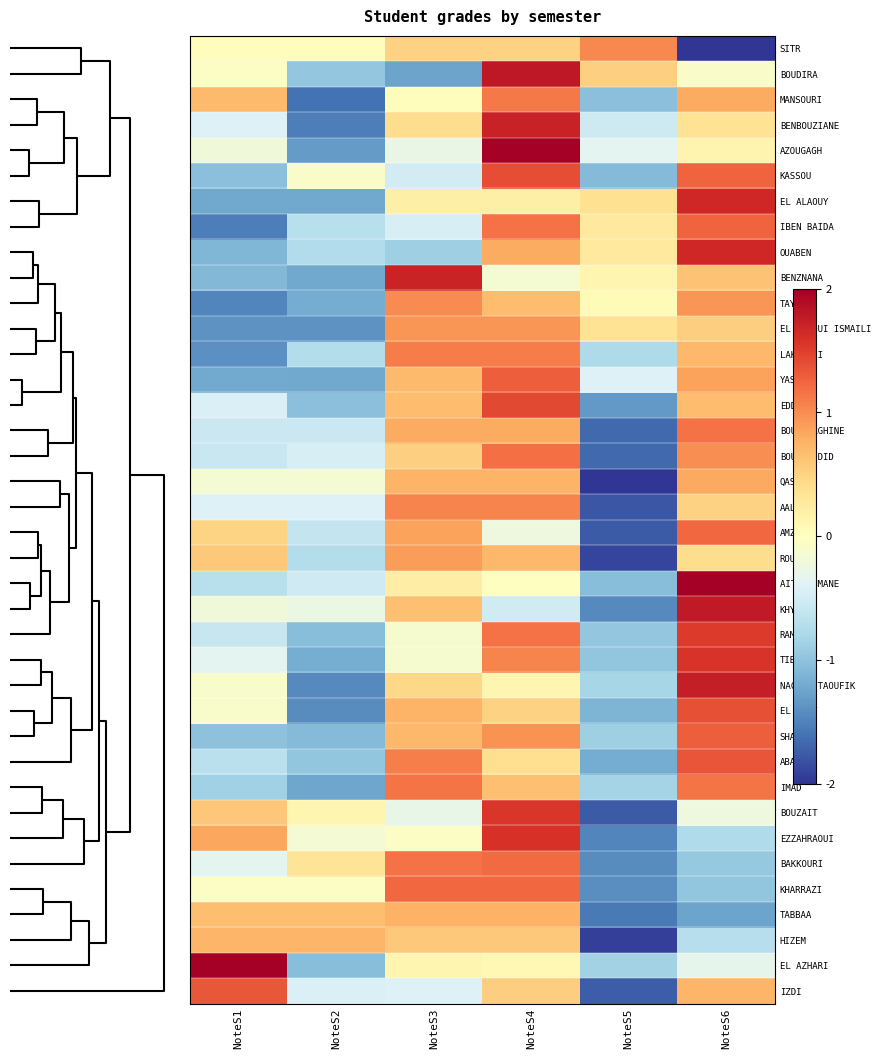

Reading right to left, extract all data points from this chart.

SITR: NoteS6=-2.1	NoteS5=1.0	NoteS4=0.5	NoteS3=0.5	NoteS2=0.0	NoteS1=0.0
BOUDIRA: NoteS6=-0.1	NoteS5=0.5	NoteS4=1.8	NoteS3=-1.3	NoteS2=-1.0	NoteS1=-0.0
MANSOURI: NoteS6=0.8	NoteS5=-1.0	NoteS4=1.1	NoteS3=0.0	NoteS2=-1.6	NoteS1=0.7
BENBOUZIANE: NoteS6=0.4	NoteS5=-0.5	NoteS4=1.7	NoteS3=0.4	NoteS2=-1.5	NoteS1=-0.4
AZOUGAGH: NoteS6=0.1	NoteS5=-0.3	NoteS4=2.0	NoteS3=-0.3	NoteS2=-1.3	NoteS1=-0.2
KASSOU: NoteS6=1.3	NoteS5=-1.1	NoteS4=1.4	NoteS3=-0.5	NoteS2=-0.1	NoteS1=-1.0
EL ALAOUY: NoteS6=1.7	NoteS5=0.4	NoteS4=0.2	NoteS3=0.2	NoteS2=-1.2	NoteS1=-1.2
IBEN BAIDA: NoteS6=1.3	NoteS5=0.3	NoteS4=1.2	NoteS3=-0.5	NoteS2=-0.7	NoteS1=-1.5
OUABEN: NoteS6=1.7	NoteS5=0.3	NoteS4=0.8	NoteS3=-0.9	NoteS2=-0.7	NoteS1=-1.1
BENZNANA: NoteS6=0.6	NoteS5=0.1	NoteS4=-0.1	NoteS3=1.7	NoteS2=-1.2	NoteS1=-1.1
TAYAA: NoteS6=0.9	NoteS5=0.0	NoteS4=0.7	NoteS3=1.0	NoteS2=-1.2	NoteS1=-1.5
EL ALAOUI ISMAILI: NoteS6=0.5	NoteS5=0.3	NoteS4=0.9	NoteS3=0.9	NoteS2=-1.4	NoteS1=-1.4
LAKHLIFI: NoteS6=0.7	NoteS5=-0.8	NoteS4=1.1	NoteS3=1.1	NoteS2=-0.7	NoteS1=-1.4
YASSINE: NoteS6=0.9	NoteS5=-0.4	NoteS4=1.3	NoteS3=0.7	NoteS2=-1.2	NoteS1=-1.2
EDDAFIR: NoteS6=0.7	NoteS5=-1.3	NoteS4=1.4	NoteS3=0.7	NoteS2=-1.0	NoteS1=-0.4
BOUSSERGHINE: NoteS6=1.2	NoteS5=-1.7	NoteS4=0.8	NoteS3=0.8	NoteS2=-0.6	NoteS1=-0.6
BOUGHOUDID: NoteS6=1.0	NoteS5=-1.7	NoteS4=1.2	NoteS3=0.5	NoteS2=-0.5	NoteS1=-0.6
QASSAR: NoteS6=0.8	NoteS5=-2.0	NoteS4=0.7	NoteS3=0.7	NoteS2=-0.1	NoteS1=-0.1
AALOUCH: NoteS6=0.5	NoteS5=-1.8	NoteS4=1.1	NoteS3=1.1	NoteS2=-0.4	NoteS1=-0.4
AMZIL: NoteS6=1.2	NoteS5=-1.8	NoteS4=-0.2	NoteS3=0.9	NoteS2=-0.6	NoteS1=0.5
ROUAMZI: NoteS6=0.4	NoteS5=-1.9	NoteS4=0.7	NoteS3=0.9	NoteS2=-0.7	NoteS1=0.6
AIT DAHMANE: NoteS6=2.0	NoteS5=-1.0	NoteS4=-0.0	NoteS3=0.2	NoteS2=-0.5	NoteS1=-0.7
KHYARA: NoteS6=1.8	NoteS5=-1.4	NoteS4=-0.5	NoteS3=0.6	NoteS2=-0.3	NoteS1=-0.2
RAMI: NoteS6=1.5	NoteS5=-1.0	NoteS4=1.2	NoteS3=-0.1	NoteS2=-1.0	NoteS1=-0.6
TIBARI: NoteS6=1.6	NoteS5=-1.0	NoteS4=1.0	NoteS3=-0.1	NoteS2=-1.2	NoteS1=-0.3
NACIRI TAOUFIK: NoteS6=1.7	NoteS5=-0.8	NoteS4=0.1	NoteS3=0.5	NoteS2=-1.4	NoteS1=-0.1
EL BAZY: NoteS6=1.4	NoteS5=-1.1	NoteS4=0.5	NoteS3=0.7	NoteS2=-1.4	NoteS1=-0.1
SHAIK: NoteS6=1.3	NoteS5=-0.9	NoteS4=1.0	NoteS3=0.7	NoteS2=-1.1	NoteS1=-1.0
ABAHOUS: NoteS6=1.4	NoteS5=-1.2	NoteS4=0.4	NoteS3=1.1	NoteS2=-1.0	NoteS1=-0.7
IMAD: NoteS6=1.1	NoteS5=-0.8	NoteS4=0.6	NoteS3=1.1	NoteS2=-1.2	NoteS1=-0.9
BOUZAIT: NoteS6=-0.2	NoteS5=-1.8	NoteS4=1.6	NoteS3=-0.3	NoteS2=0.1	NoteS1=0.6
EZZAHRAOUI: NoteS6=-0.8	NoteS5=-1.5	NoteS4=1.6	NoteS3=-0.0	NoteS2=-0.1	NoteS1=0.8
BAKKOURI: NoteS6=-0.9	NoteS5=-1.4	NoteS4=1.2	NoteS3=1.2	NoteS2=0.3	NoteS1=-0.3
KHARRAZI: NoteS6=-1.0	NoteS5=-1.4	NoteS4=1.2	NoteS3=1.2	NoteS2=-0.0	NoteS1=-0.0
TABBAA: NoteS6=-1.3	NoteS5=-1.6	NoteS4=0.8	NoteS3=0.8	NoteS2=0.7	NoteS1=0.7
HIZEM: NoteS6=-0.7	NoteS5=-1.9	NoteS4=0.6	NoteS3=0.6	NoteS2=0.7	NoteS1=0.7
EL AZHARI: NoteS6=-0.3	NoteS5=-0.8	NoteS4=0.1	NoteS3=0.1	NoteS2=-1.0	NoteS1=2.0
IZDI: NoteS6=0.7	NoteS5=-1.7	NoteS4=0.5	NoteS3=-0.4	NoteS2=-0.4	NoteS1=1.3